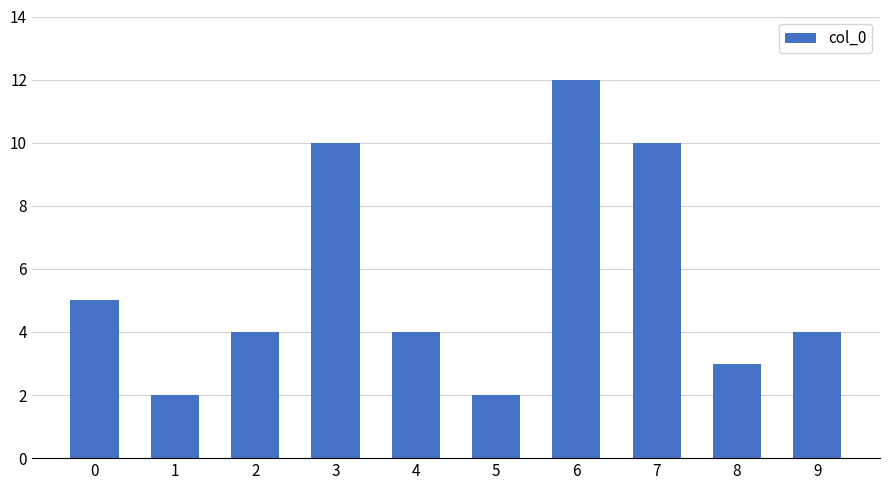

What is the sum of the values at 9 and 6?

16